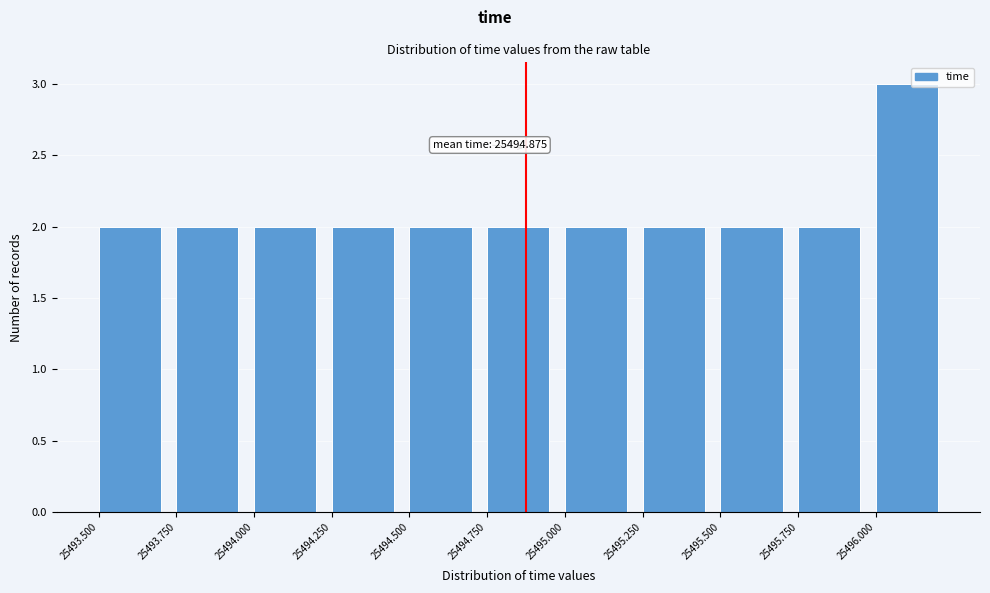

Which range on the x-axis has the tallest bar?

25496.00 to 25496.25